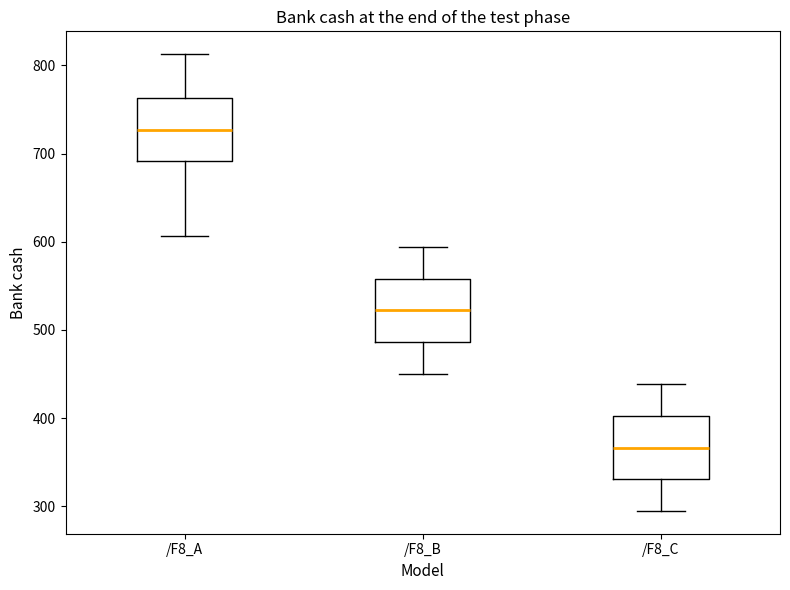

Where does the lower whisker of the box for /F8_B end on the y-axis? The values are not printed on the chart, so give them approximately, as read against the axis.

450